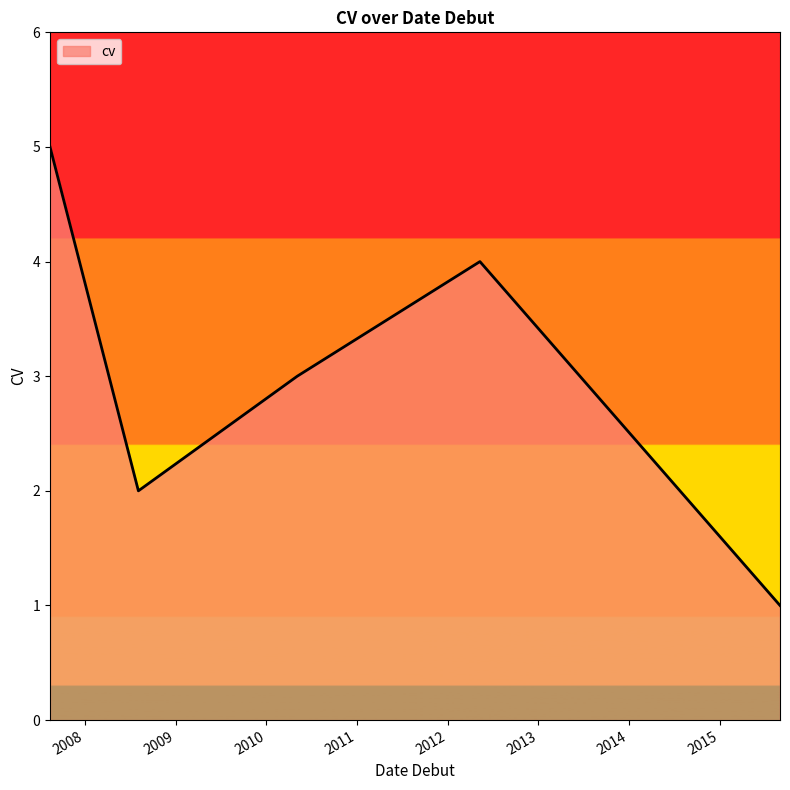

What is the sum of all values?

15